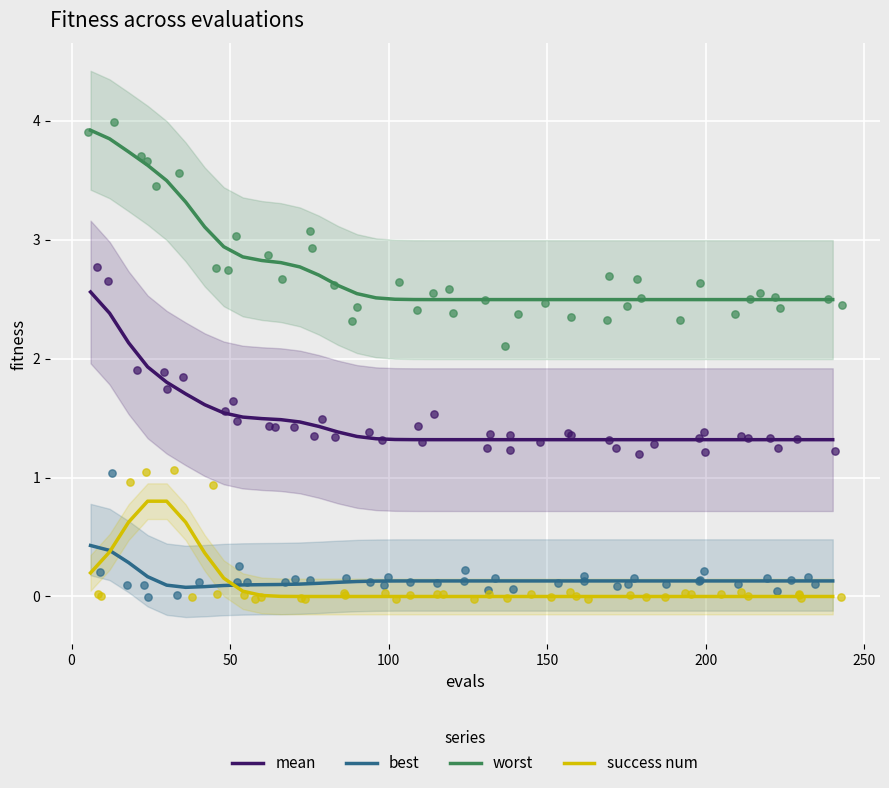

Which series reaches the minimum Y coordinate?

success num